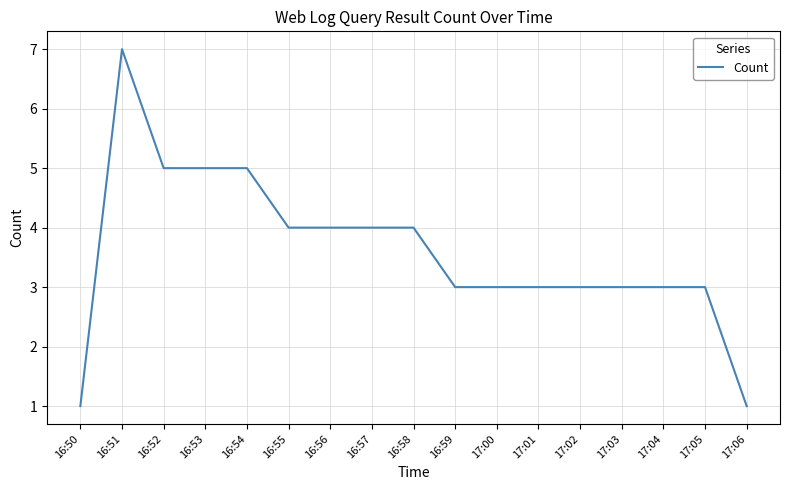

Which has a higher value, 17:00 or 16:51?

16:51